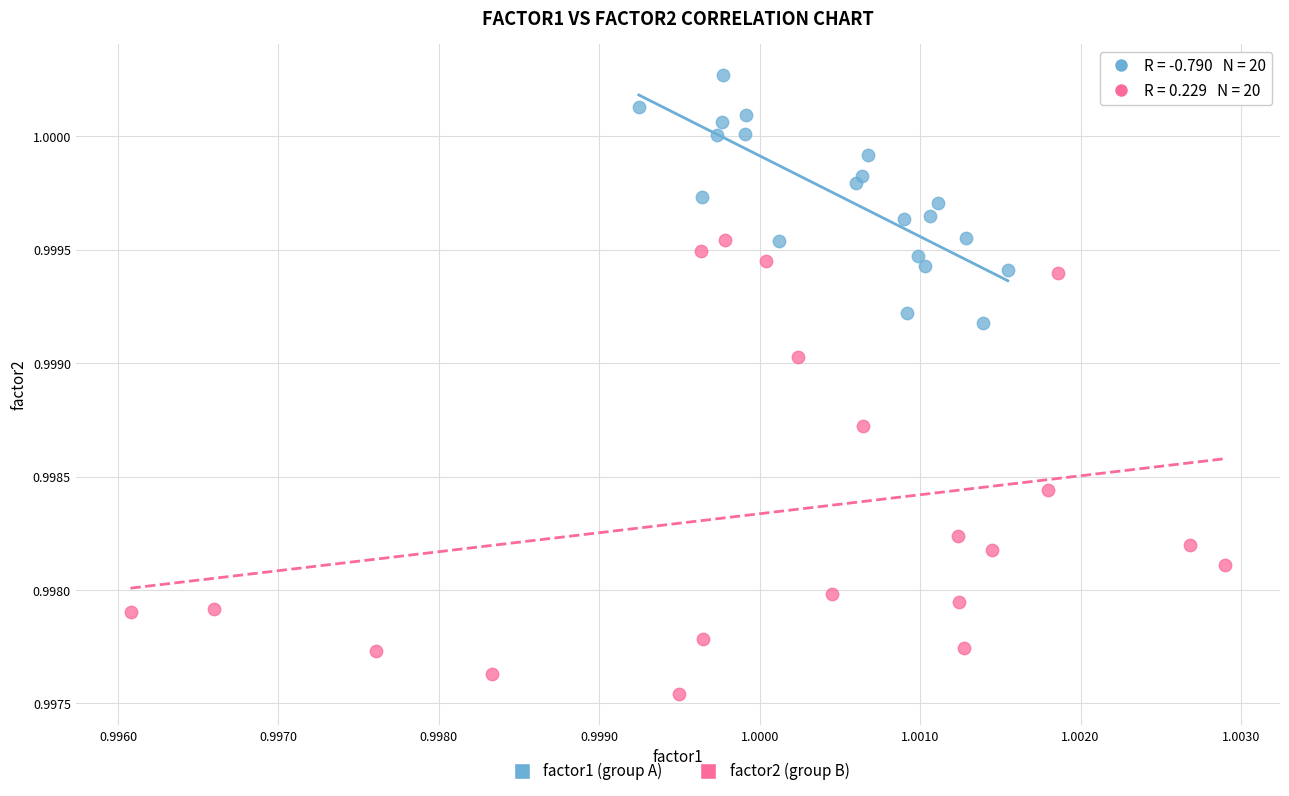

Which series reaches the maximum Y coordinate?

factor1 (group A)